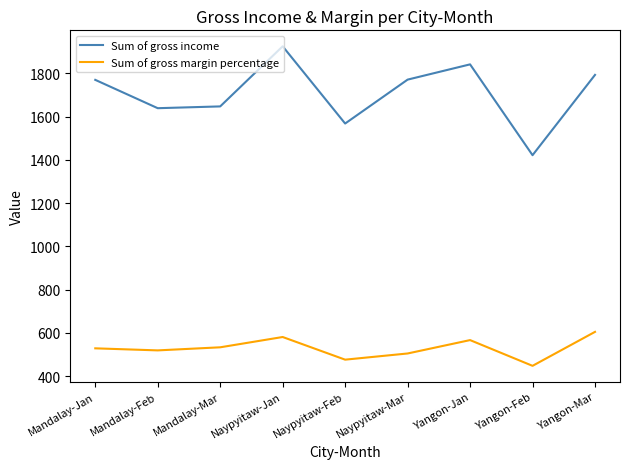

What is the difference between the Sum of gross income values at Yangon-Mar and Yangon-Feb?

371.4